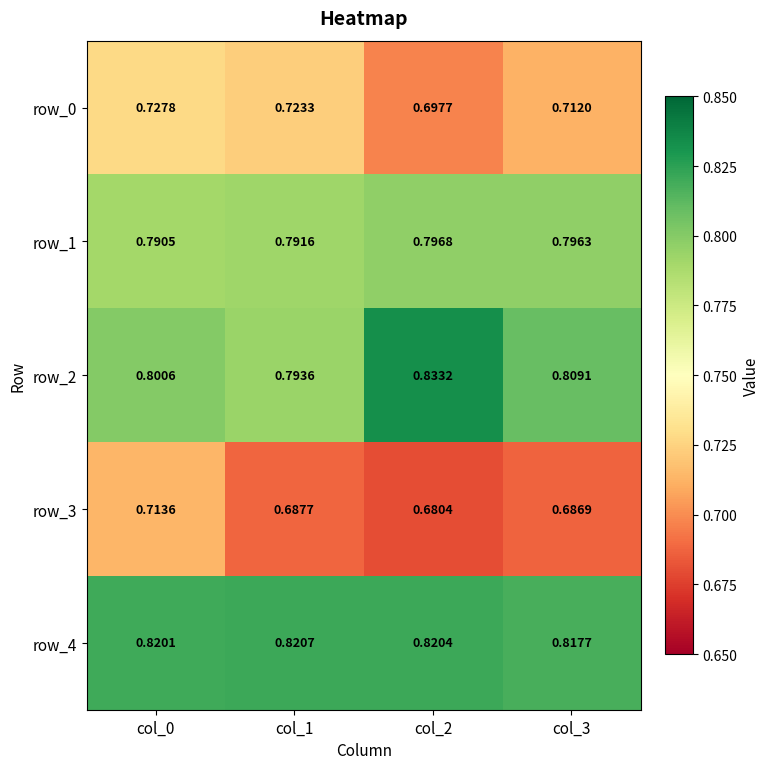

Is the value of row_0 at col_3 greater than the value of row_4 at col_3?

No